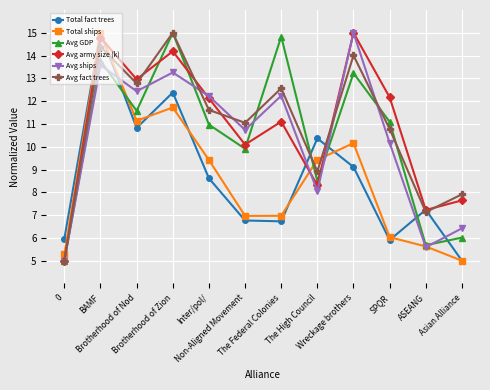

True or false: Total ships and Avg ships cross at least once.

True